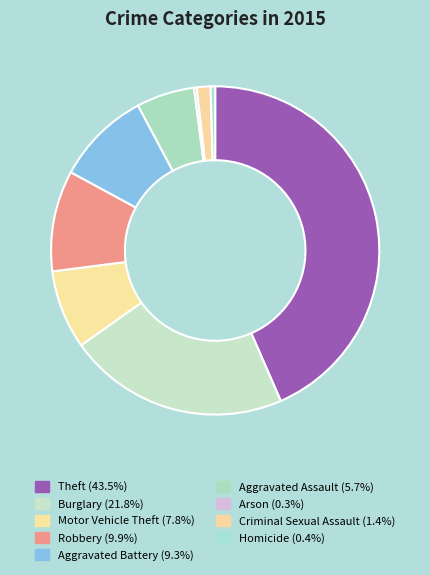

Which category has the biggest portion of the pie?

Theft